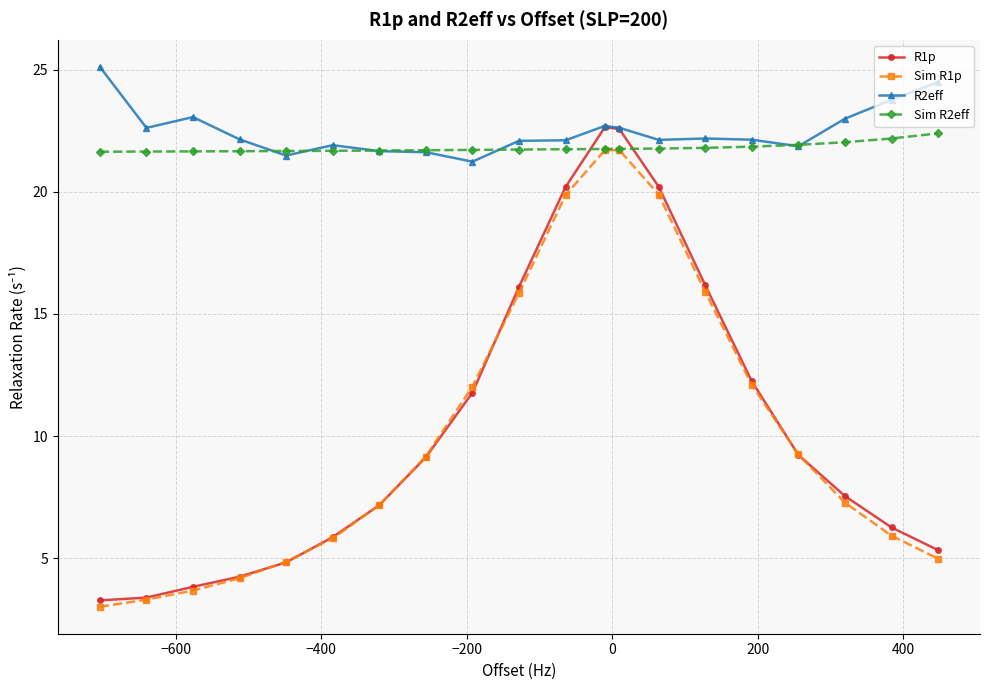

True or false: R1p and Sim R2eff cross at least once.

True